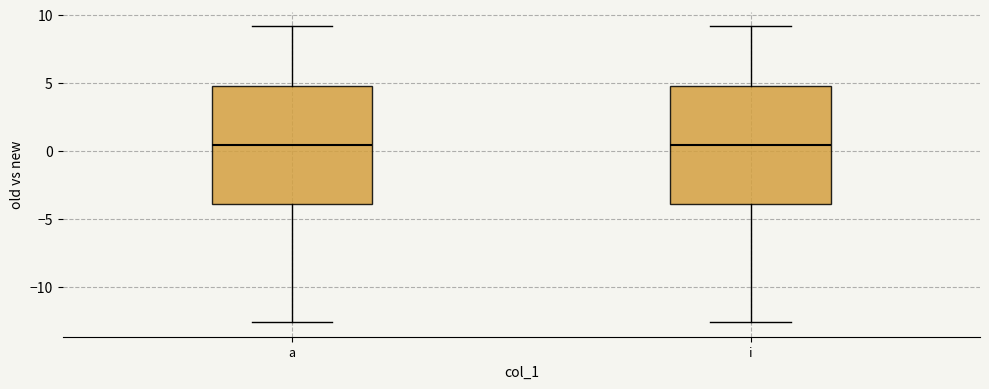

Reading left to right, read every box against the y-axis: the position of its median line, the range the box covers, and the ends of its whiskers. The values are not printed on the chart, so give them approximately, as read against the axis.

a: median 0.5, box -4.0 to 5.0, whiskers -12.5 to 9.0
i: median 0.5, box -4.0 to 5.0, whiskers -12.5 to 9.0